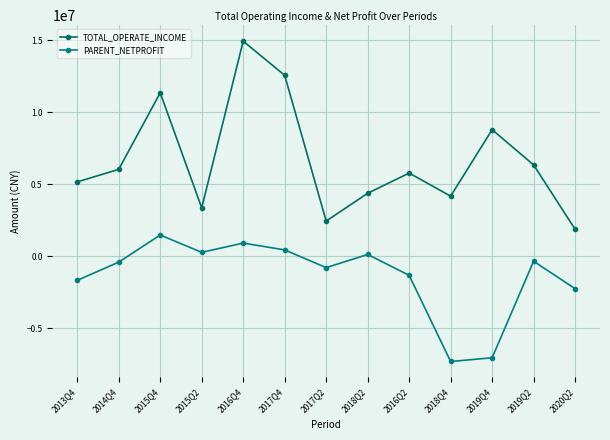

What is the difference between the maximum and minimum values in the TOTAL_OPERATE_INCOME series?

13060108.2